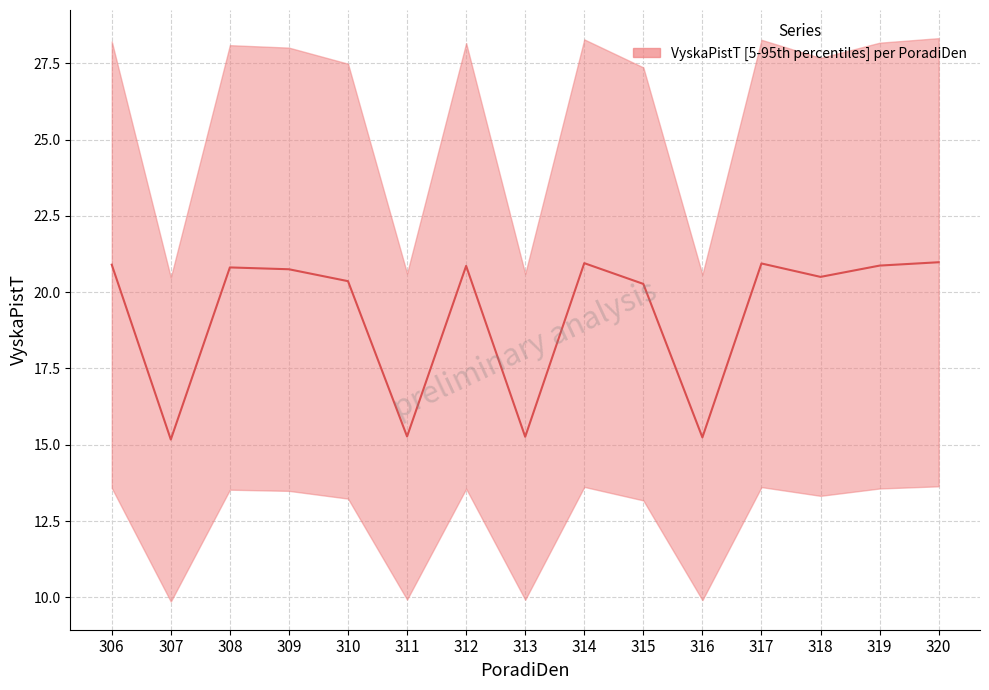

Which has a higher value, 318 or 309?

309